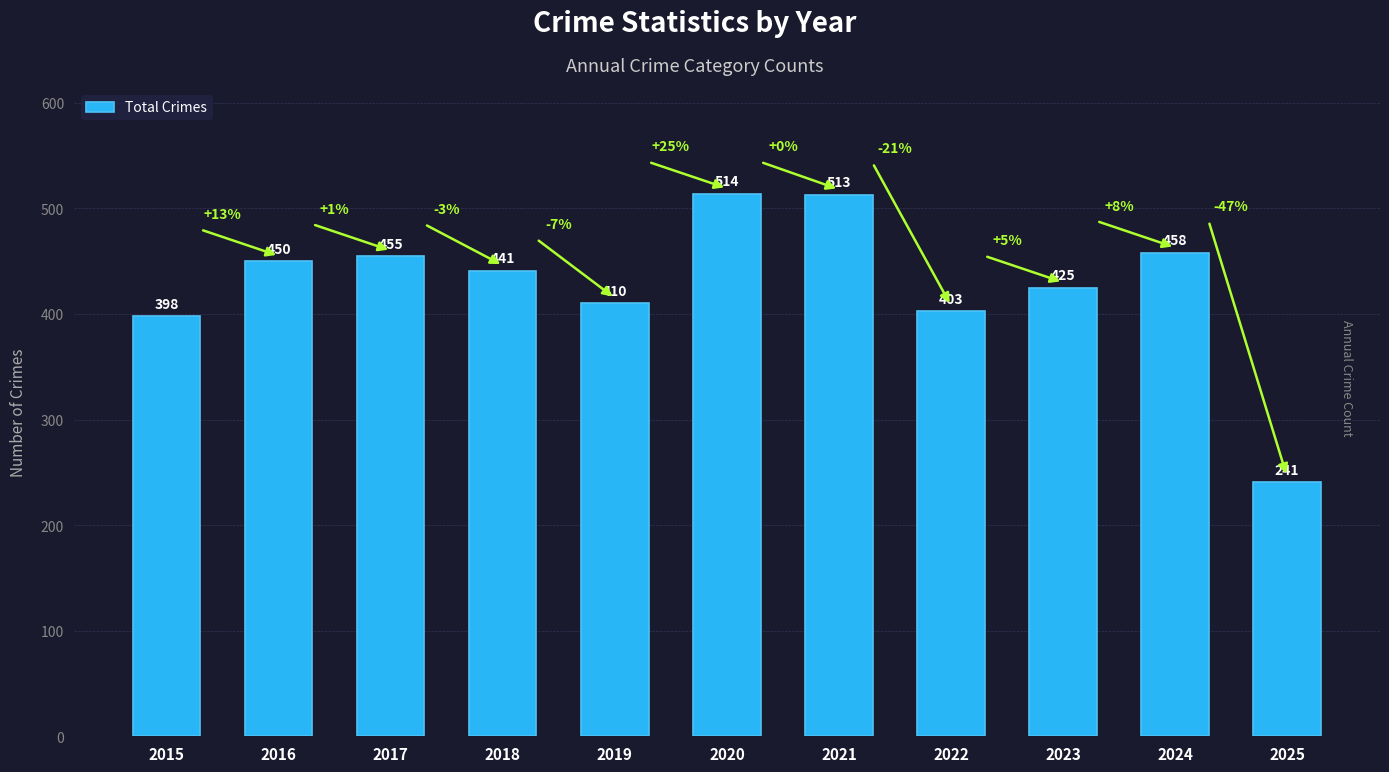

Reading left to right, what are all the values shown in this chart?

2015=398	2016=450	2017=455	2018=441	2019=410	2020=514	2021=513	2022=403	2023=425	2024=458	2025=241